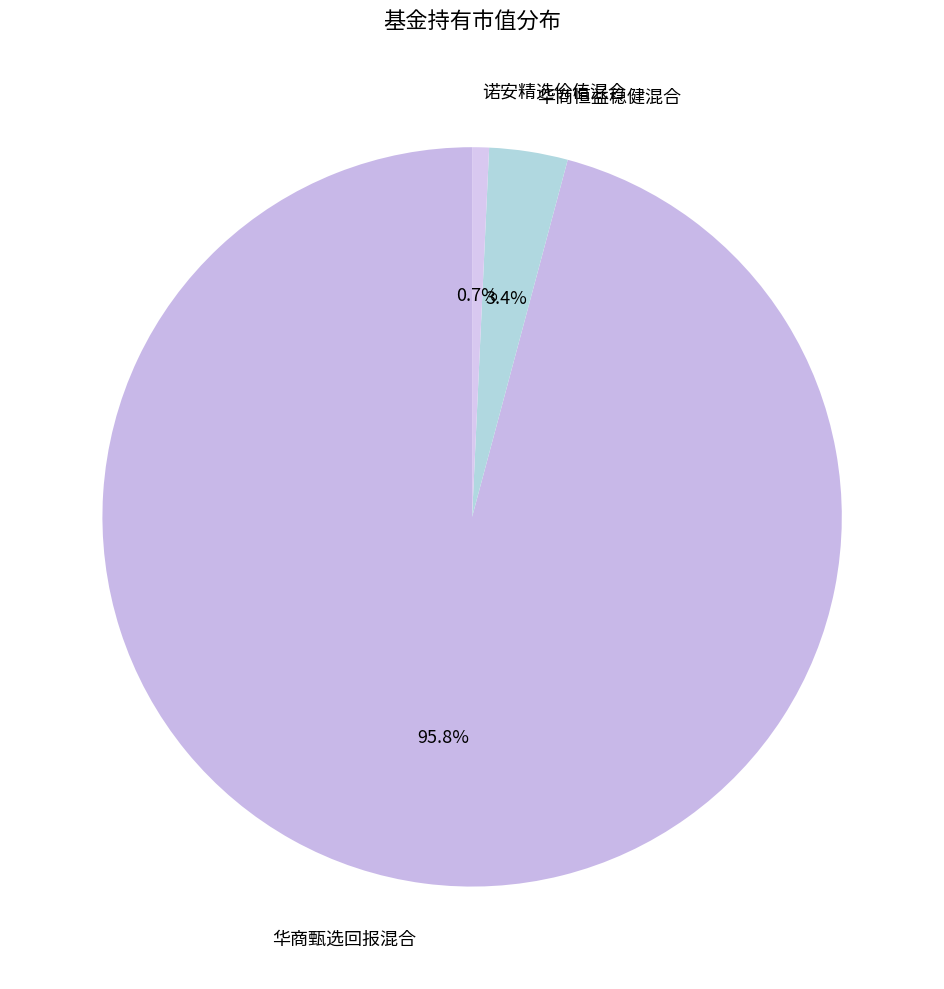

Count the number of slices in the pie.

3